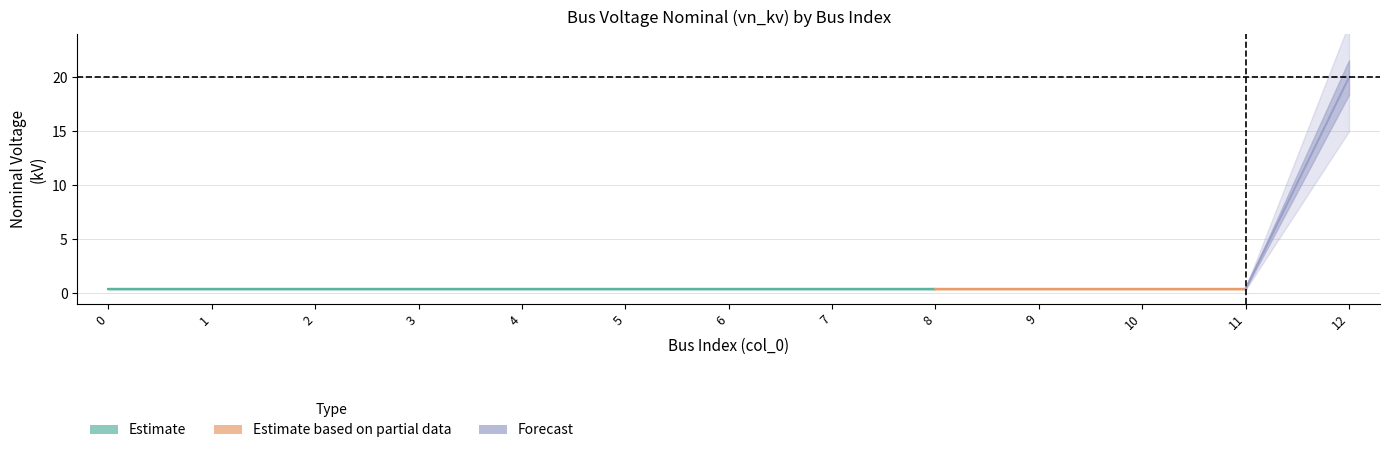

List the labels in order of value, smallest first.

0, 1, 2, 3, 4, 5, 6, 7, 8, 9, 10, 11, 12